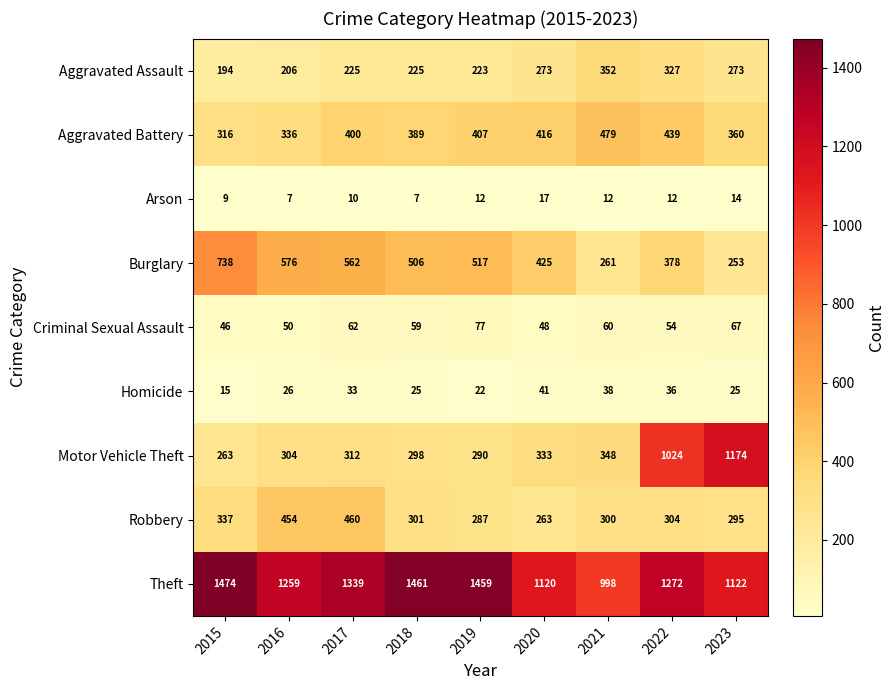

The Homicide series shows 25 at 2018. True or false?

True